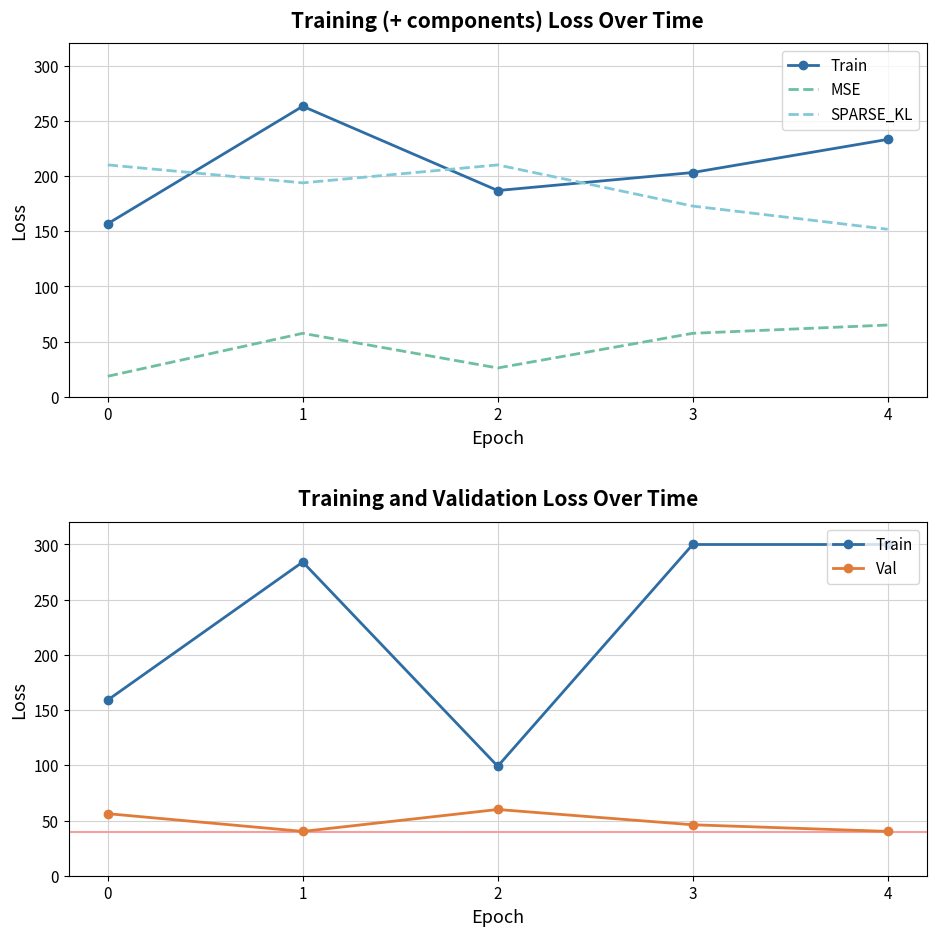

Does the chart have visible grid lines?

Yes